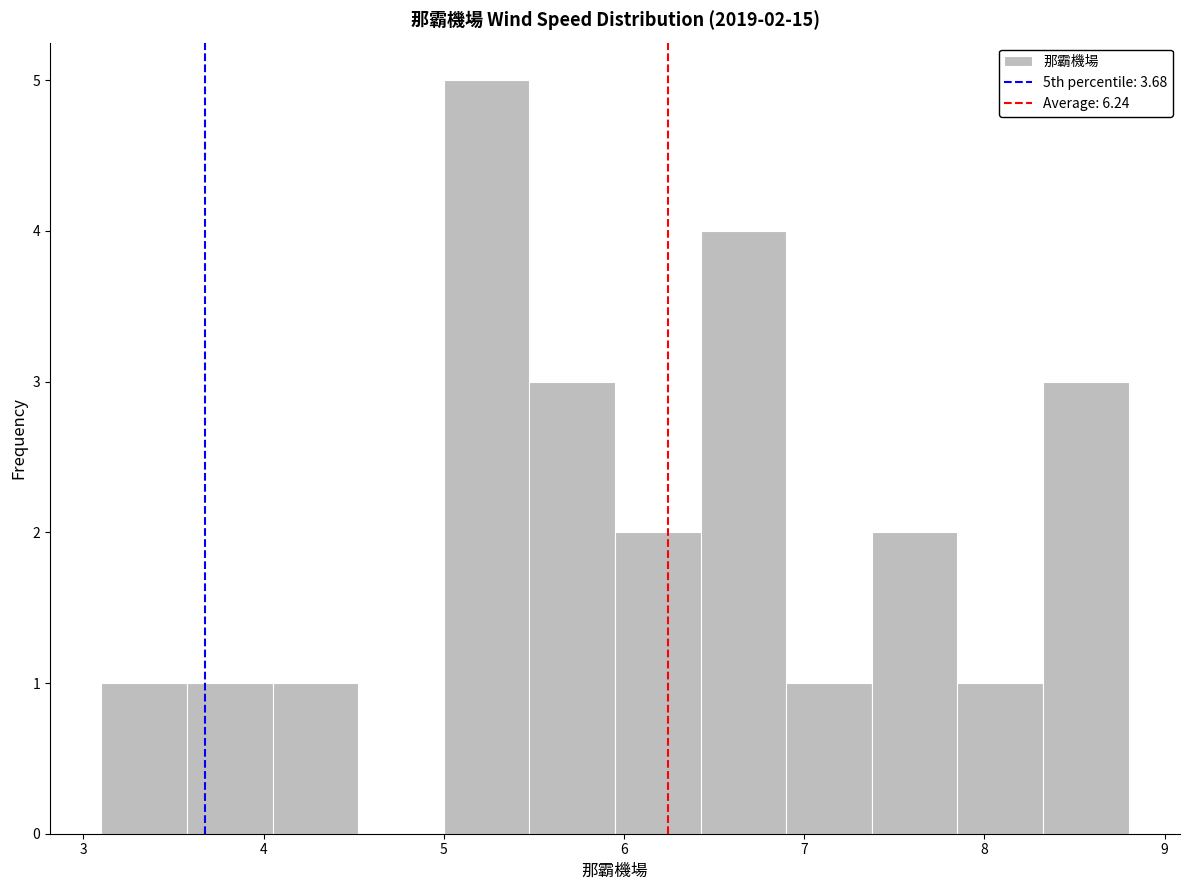

Which range on the x-axis has the tallest bar?

5.0 to 5.5